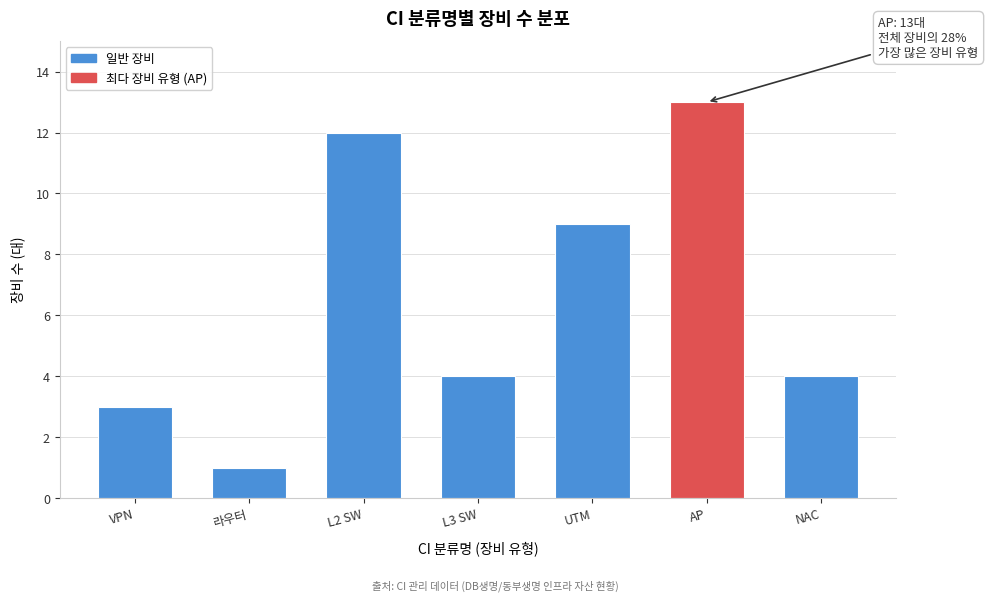

Reading right to left, transcribe all the data shown in this chart.

NAC=4	AP=13	UTM=9	L3 SW=4	L2 SW=12	라우터=1	VPN=3